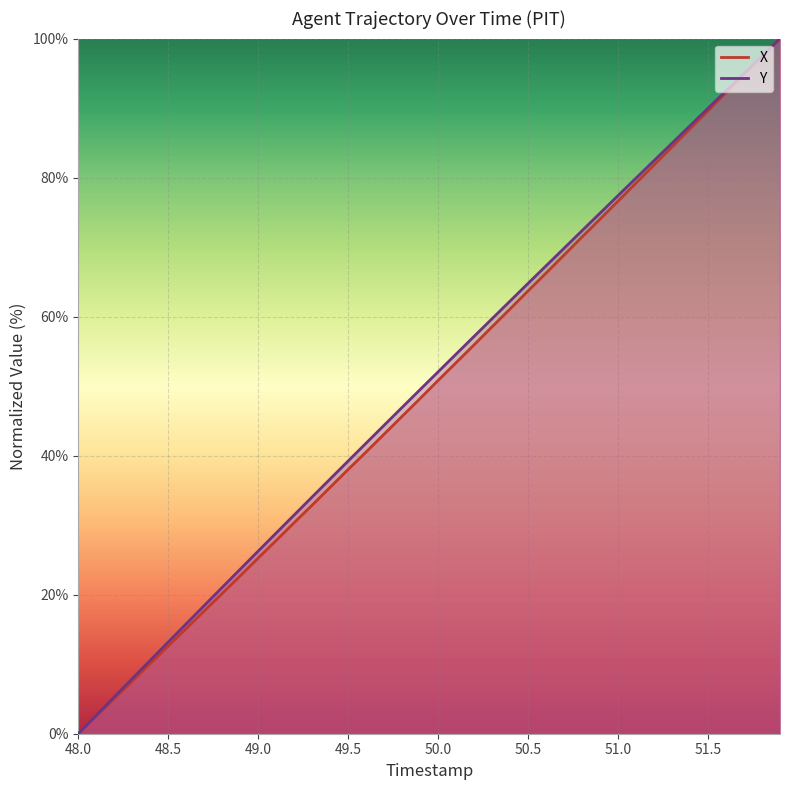

How many values in the Y series exceed 52?

20